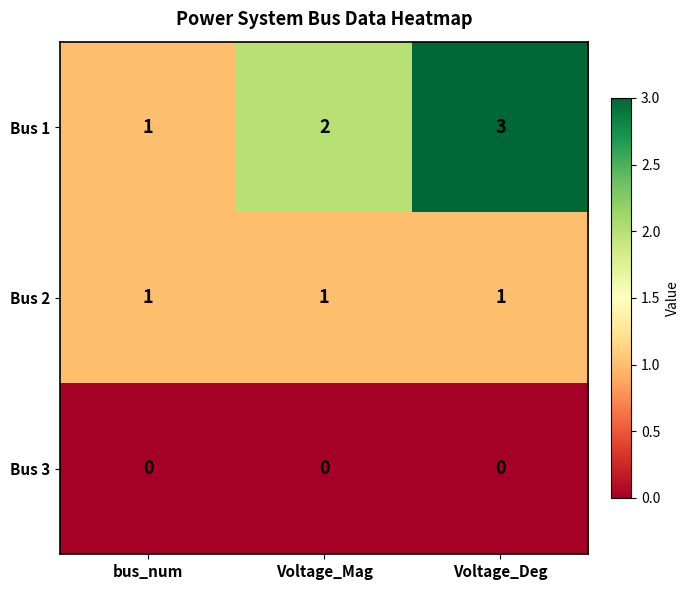

True or false: Bus 2 has a value of 1 at Voltage_Deg.

True